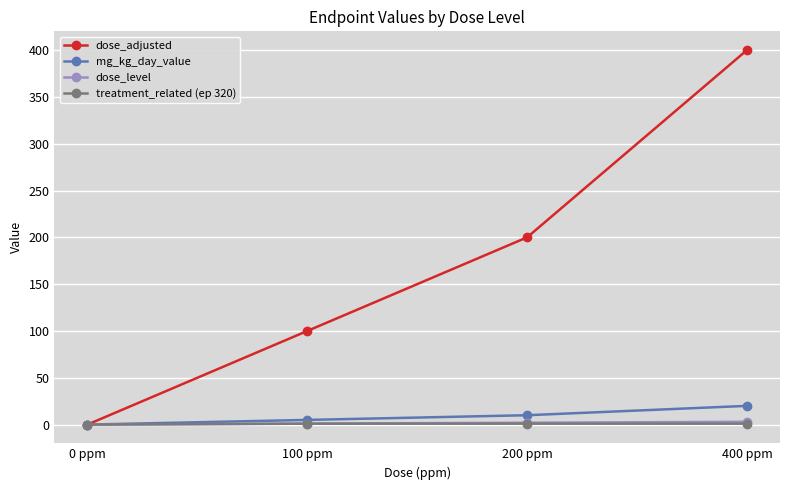

What is the maximum value shown in the chart?

400